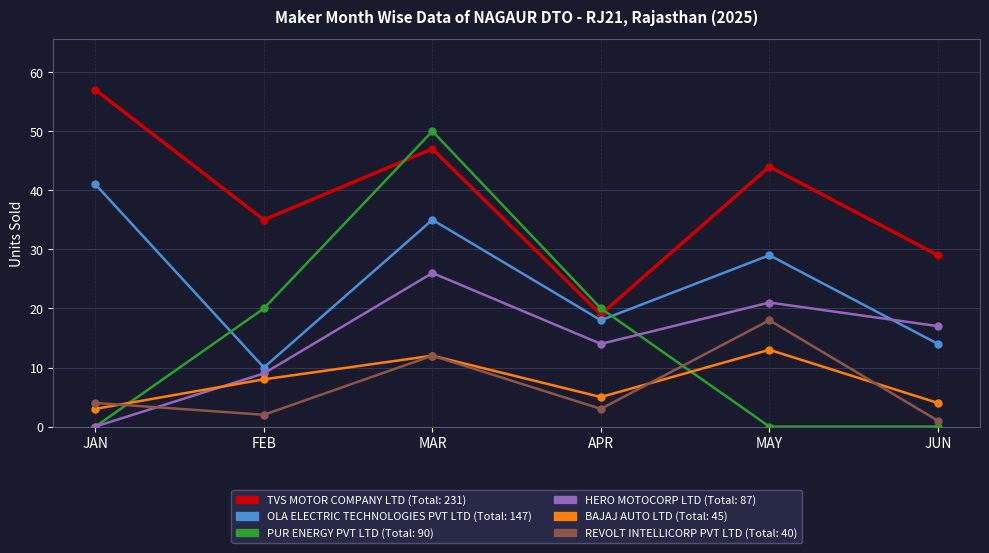

What is the difference between the highest and lowest values at JAN?

57